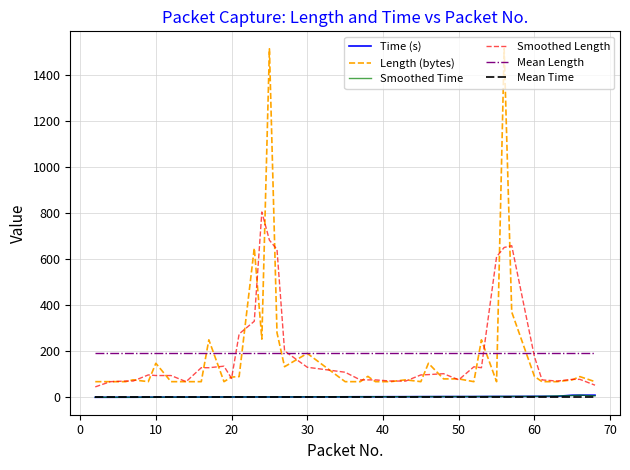

Which series has the widest spread of values?

Length (bytes)